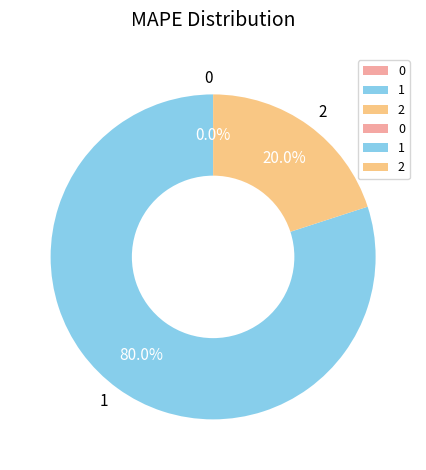

Rank the categories by value from highest to lowest.

1, 2, 0